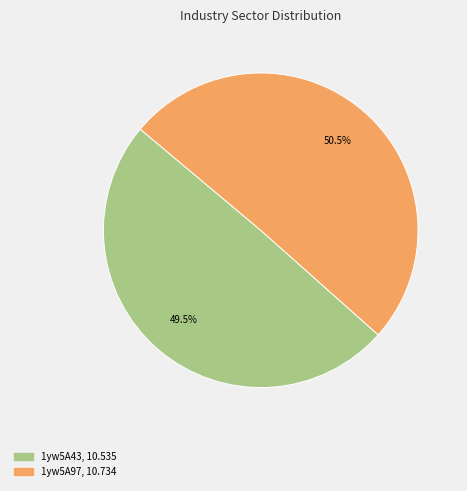

Combined, what portion of the pie is 1yw5A97 and 1yw5A43?

100.0%